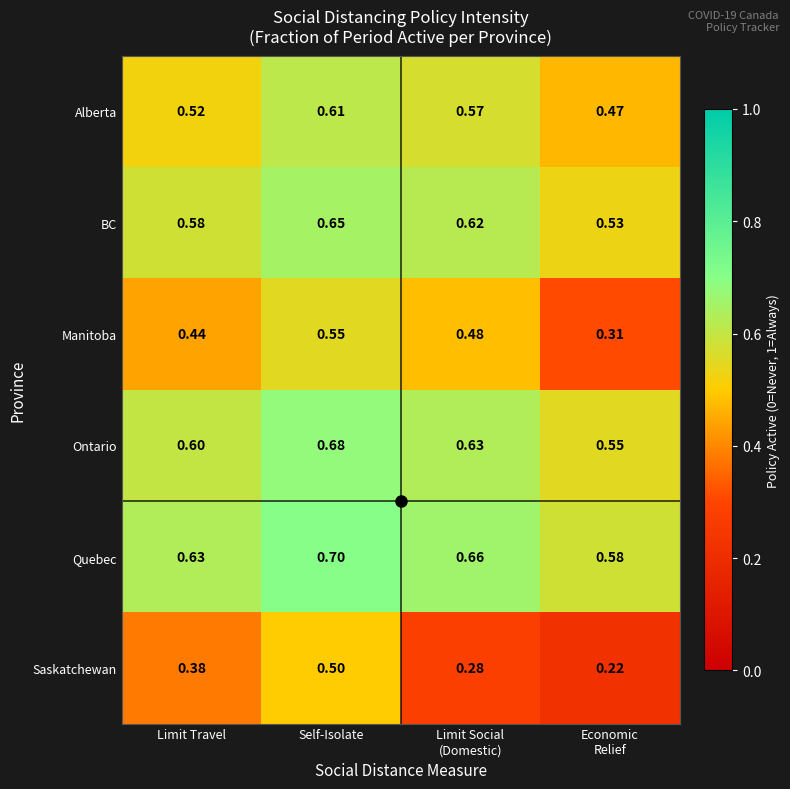

Which series has the largest total across all categories?

Quebec